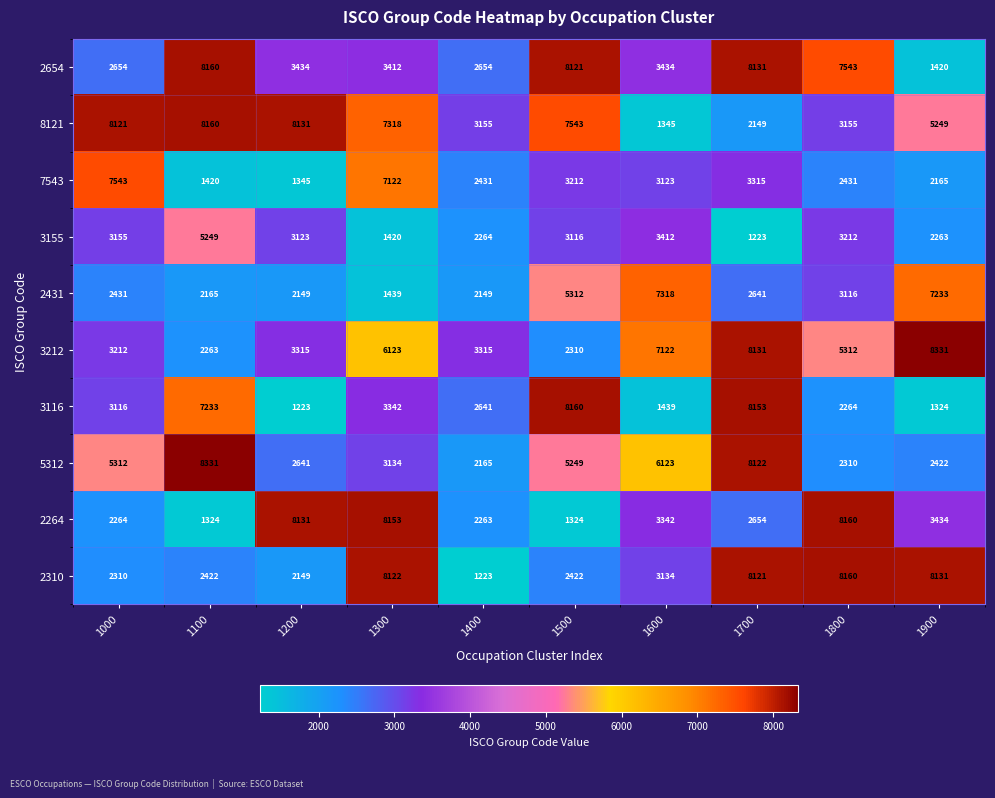

What is the spread (max minus min) of values at 1700?

6930